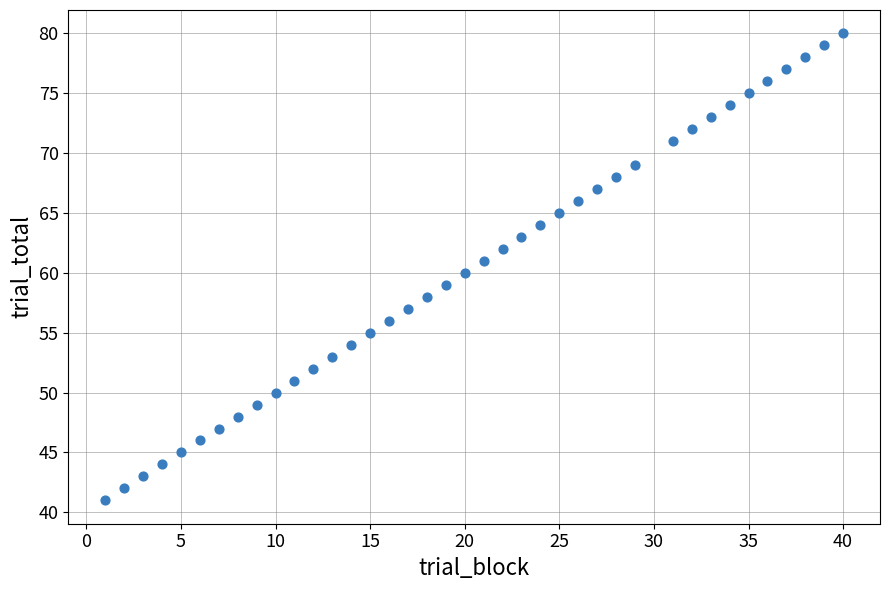

What is the range of X values (max minus min)?

39